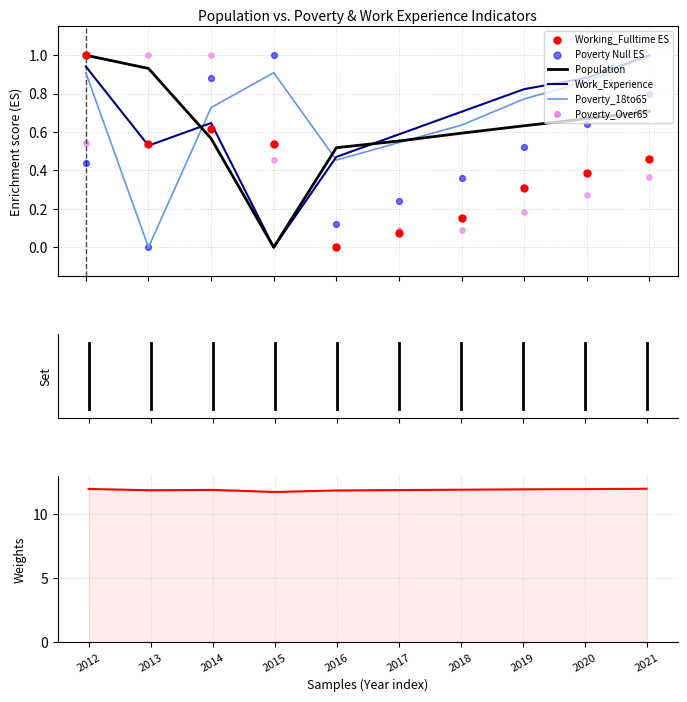

Which series has the widest spread of Y values?

Population